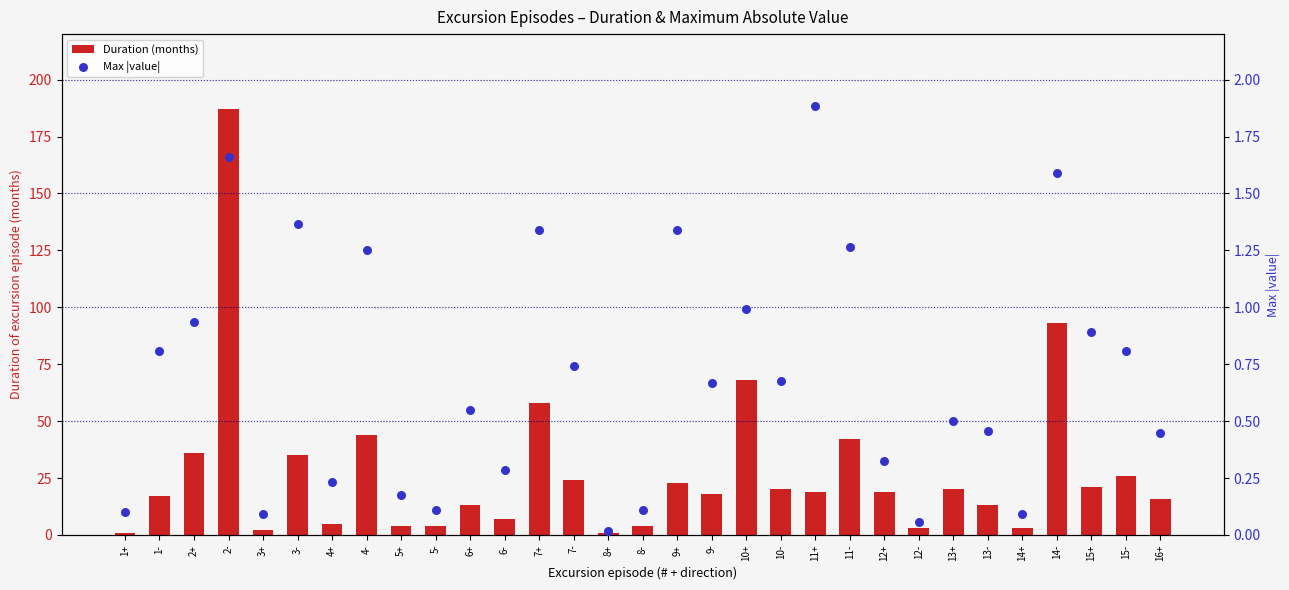

Which series reaches the maximum Y coordinate?

Duration (months)